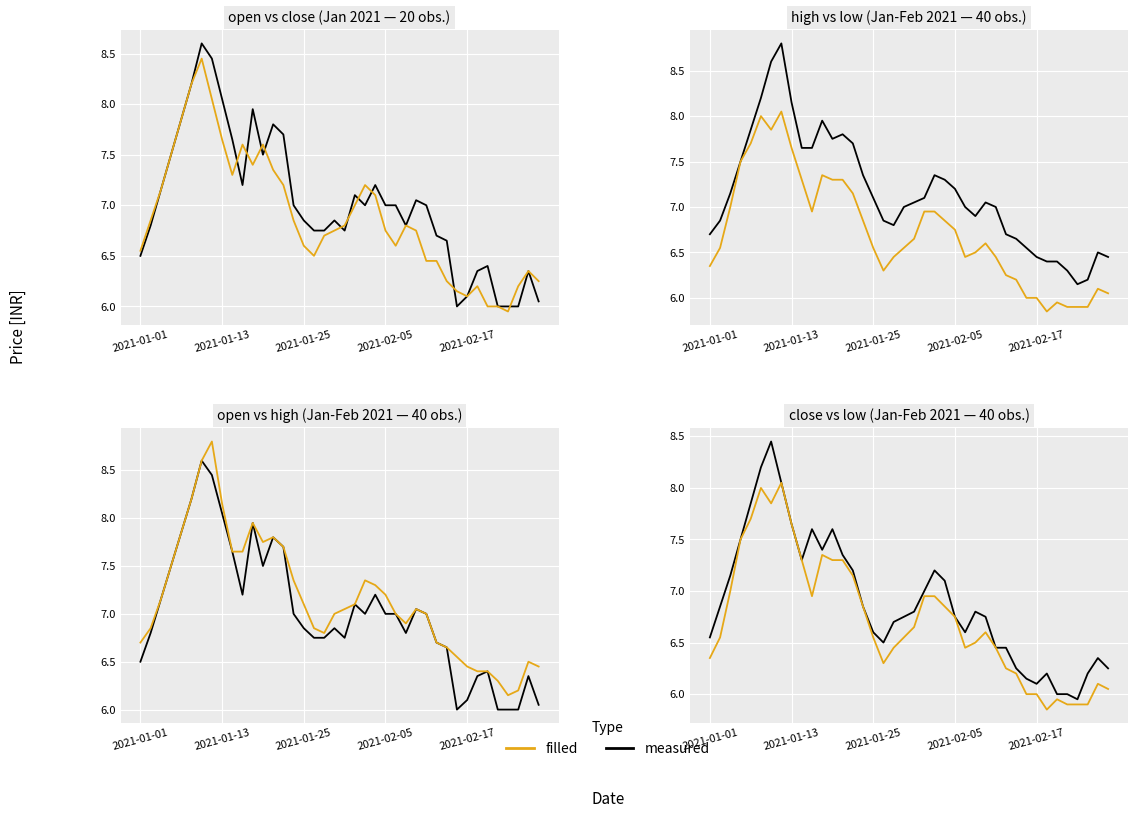

Is it true that open equals 3.6 at 23?

False